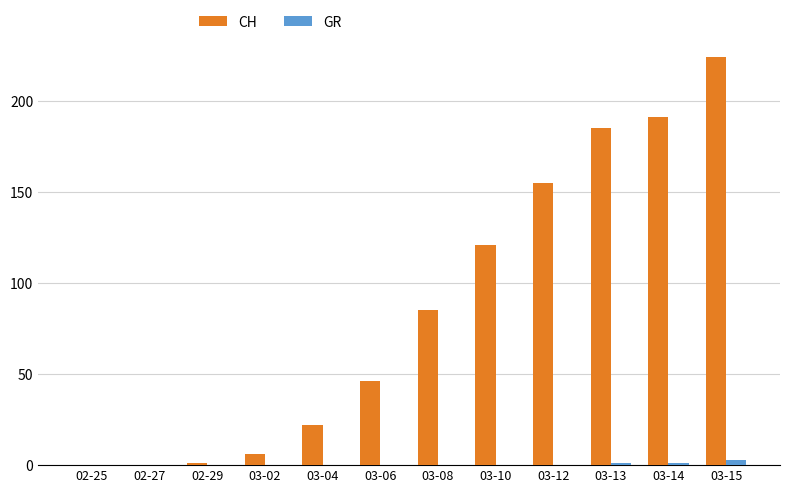

What is the greatest value displayed?

224